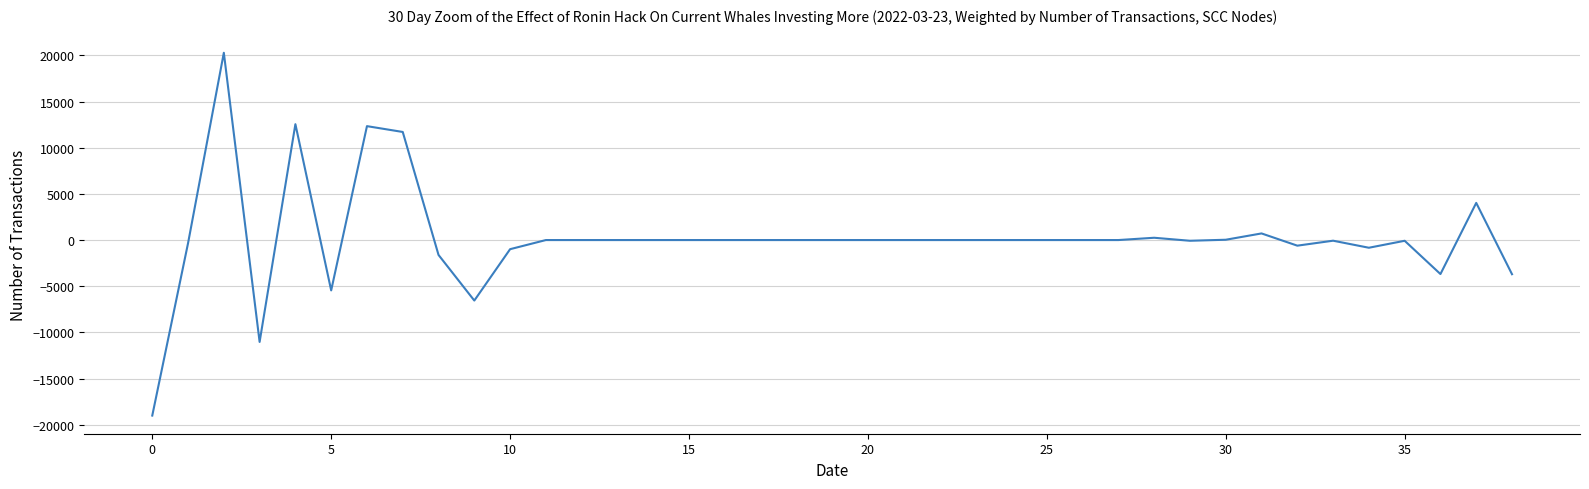

What is the smallest value displayed?

-19012.4